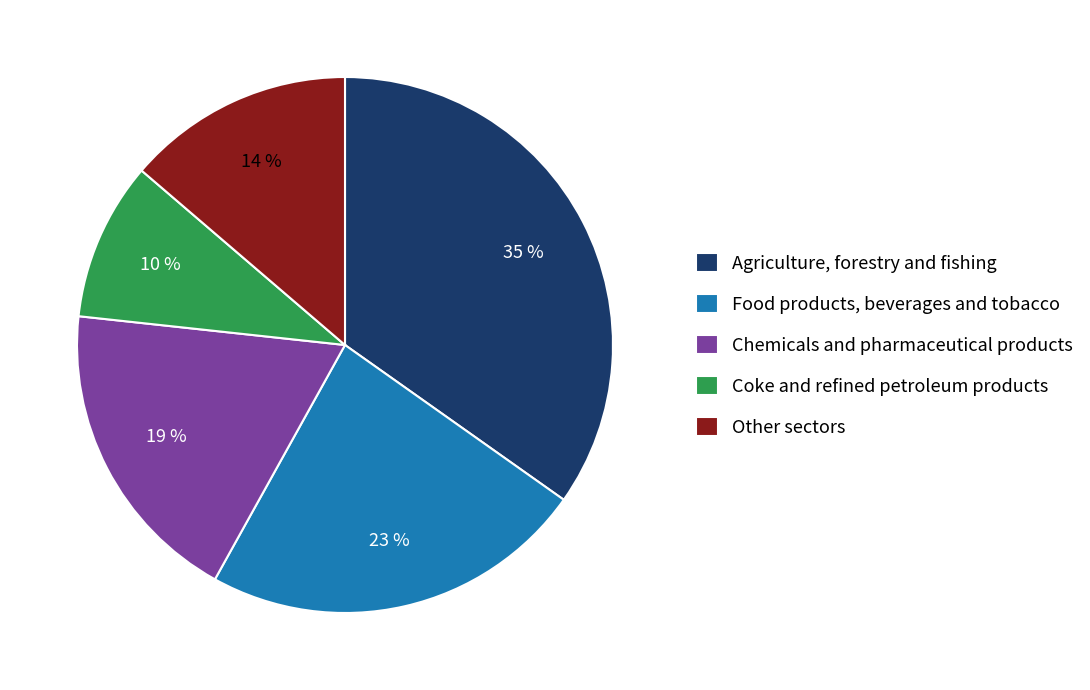

Do Coke and refined petroleum products and Food products, beverages and tobacco together represent more than half of the pie?

No